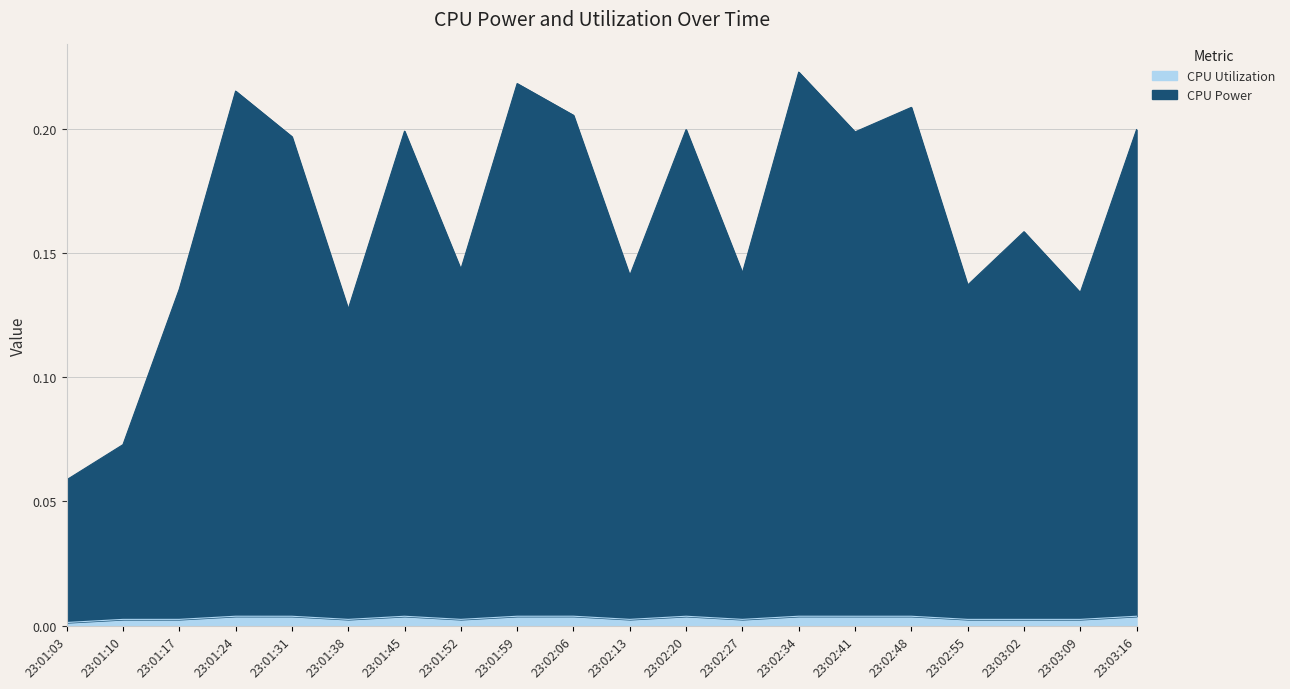

Reading left to right, extract all data points from this chart.

CPU Power: 23:01:03=0.1	23:01:10=0.1	23:01:17=0.1	23:01:24=0.2	23:01:31=0.2	23:01:38=0.1	23:01:45=0.2	23:01:52=0.1	23:01:59=0.2	23:02:06=0.2	23:02:13=0.1	23:02:20=0.2	23:02:27=0.1	23:02:34=0.2	23:02:41=0.2	23:02:48=0.2	23:02:55=0.1	23:03:02=0.2	23:03:09=0.1	23:03:16=0.2
CPU Utilization: 23:01:03=0.0	23:01:10=0.0	23:01:17=0.0	23:01:24=0.0	23:01:31=0.0	23:01:38=0.0	23:01:45=0.0	23:01:52=0.0	23:01:59=0.0	23:02:06=0.0	23:02:13=0.0	23:02:20=0.0	23:02:27=0.0	23:02:34=0.0	23:02:41=0.0	23:02:48=0.0	23:02:55=0.0	23:03:02=0.0	23:03:09=0.0	23:03:16=0.0